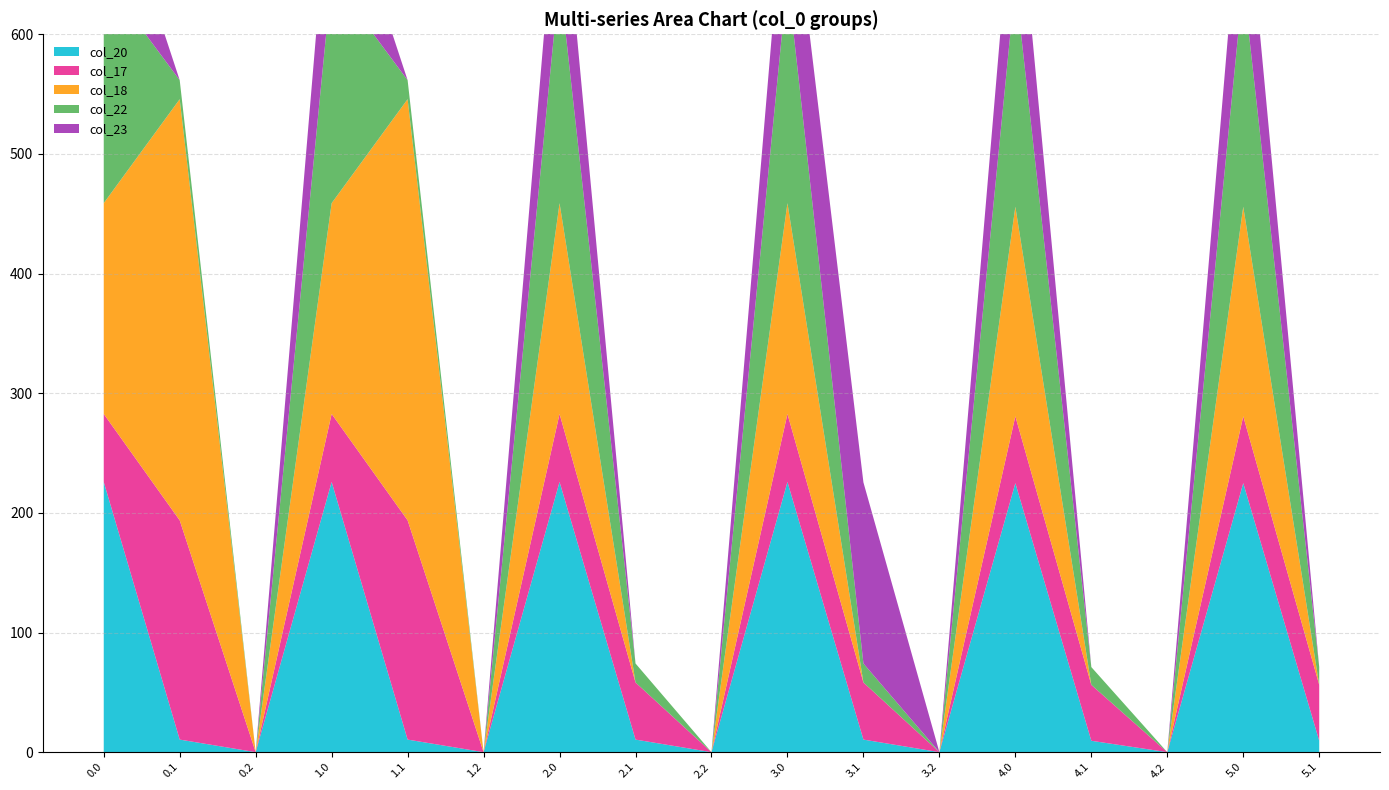

Reading left to right, list all the values displayed in this chart.

col_20: 0.0=225.9	0.1=10.5	0.2=0.0	1.0=225.9	1.1=10.5	1.2=0.0	2.0=225.9	2.1=10.5	2.2=0.0	3.0=225.9	3.1=10.5	3.2=0.0	4.0=224.9	4.1=9.5	4.2=0.0	5.0=224.9	5.1=9.5
col_17: 0.0=56.9	0.1=183.3	0.2=0.0	1.0=56.9	1.1=183.3	1.2=0.0	2.0=56.9	2.1=47.7	2.2=0.0	3.0=56.9	3.1=47.7	3.2=0.0	4.0=55.9	4.1=46.7	4.2=0.0	5.0=55.9	5.1=46.7
col_18: 0.0=176.1	0.1=352.0	0.2=0.0	1.0=176.1	1.1=352.0	1.2=0.0	2.0=176.1	2.1=0.0	2.2=0.0	3.0=176.1	3.1=0.0	3.2=0.0	4.0=175.1	4.1=0.0	4.2=0.0	5.0=175.1	5.1=0.0
col_22: 0.0=188.3	0.1=15.9	0.2=0.0	1.0=188.3	1.1=15.9	1.2=0.0	2.0=188.3	2.1=15.9	2.2=0.0	3.0=188.3	3.1=15.9	3.2=0.0	4.0=187.3	4.1=14.9	4.2=0.0	5.0=187.3	5.1=14.9
col_23: 0.0=107.3	0.1=0.0	0.2=0.0	1.0=107.3	1.1=0.0	1.2=0.0	2.0=107.3	2.1=0.0	2.2=0.0	3.0=107.3	3.1=151.4	3.2=0.0	4.0=106.3	4.1=0.0	4.2=0.0	5.0=106.3	5.1=0.0